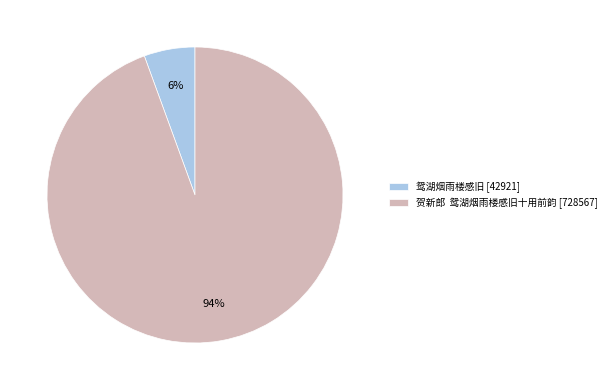

Is it true that 贺新郎 鸳湖烟雨楼感旧十用前韵 [728567] is 86% of the pie?

False